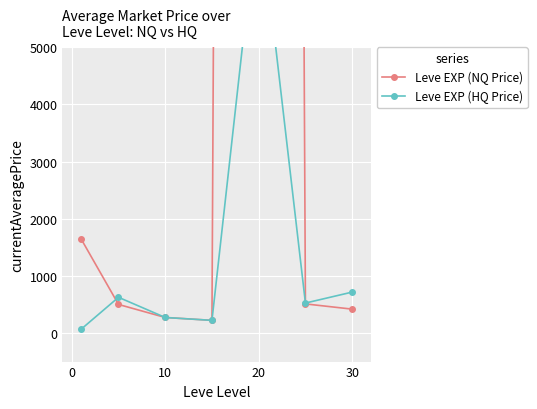

What is the sum of the Leve EXP (HQ Price) values at 0 and 6?

1341.0